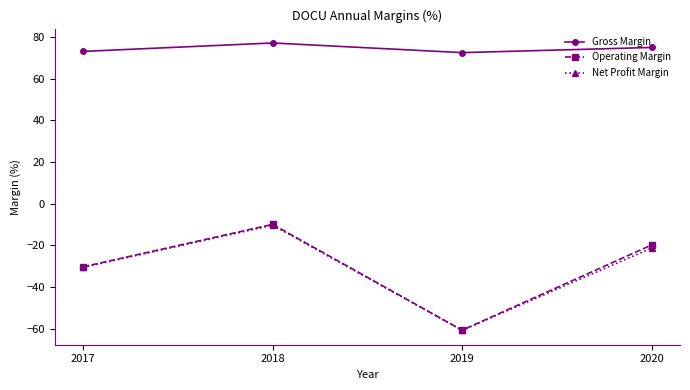

List the labels in order of Net Profit Margin value, smallest first.

2019, 2017, 2020, 2018